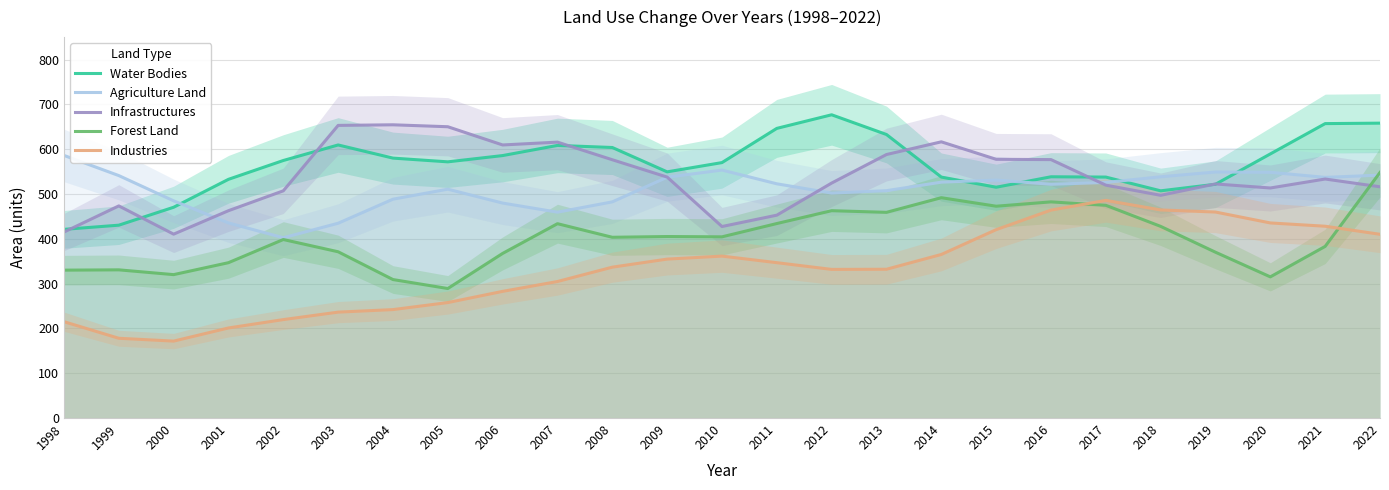

Does the chart have visible grid lines?

Yes